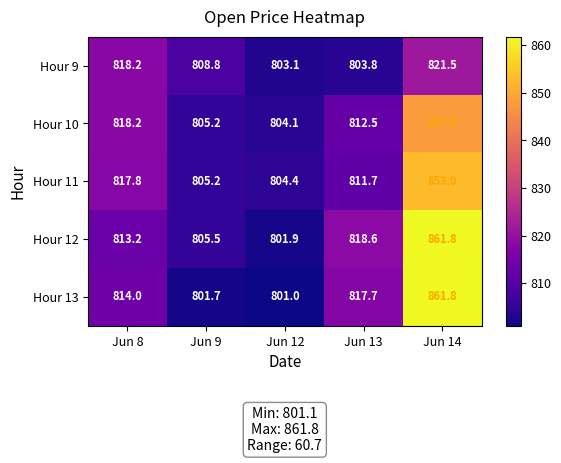

What is the difference between the maximum and minimum values in the Hour 12 series?

59.9